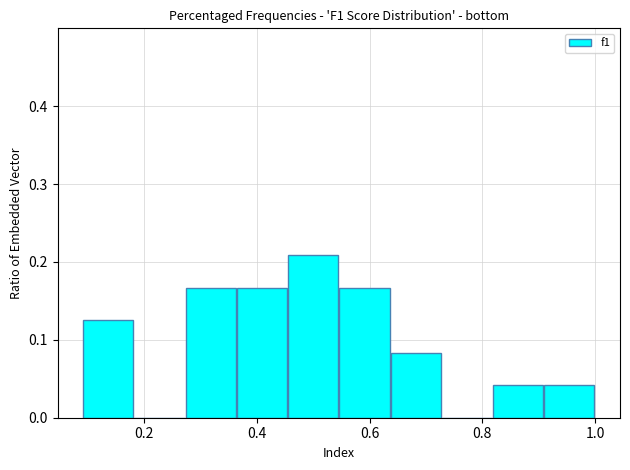

Reading left to right, transcribe this chart: for each bar, give the range it covers on the x-axis and its height. Neither the bar edges nor the heights are printed on the chart, so give them approximately, as read against the axes.

0.10 to 0.18: 0.13
0.18 to 0.28: 0
0.28 to 0.36: 0.17
0.36 to 0.46: 0.17
0.46 to 0.54: 0.21
0.54 to 0.64: 0.17
0.64 to 0.72: 0.08
0.72 to 0.82: 0
0.82 to 0.90: 0.04
0.90 to 1.00: 0.04